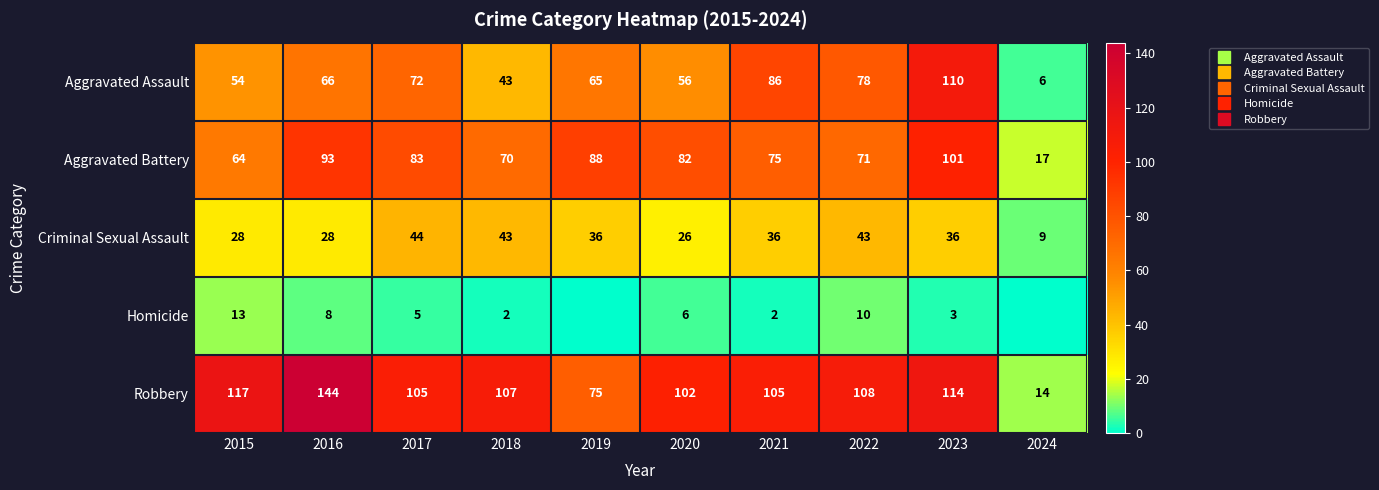

Rank the series by their maximum value, from lowest to highest.

Homicide, Criminal Sexual Assault, Aggravated Battery, Aggravated Assault, Robbery